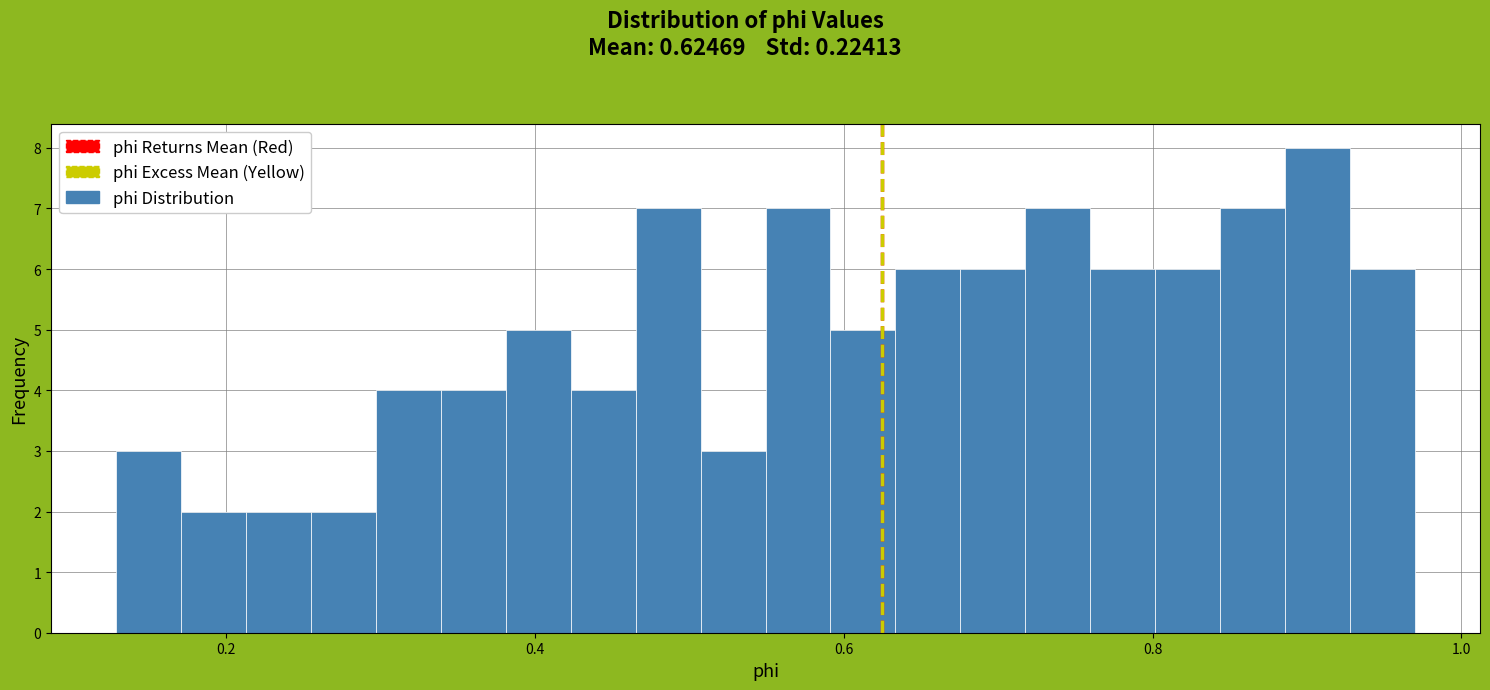

Read against the x-axis, roughly where is the centre of the tallest bar?

0.90